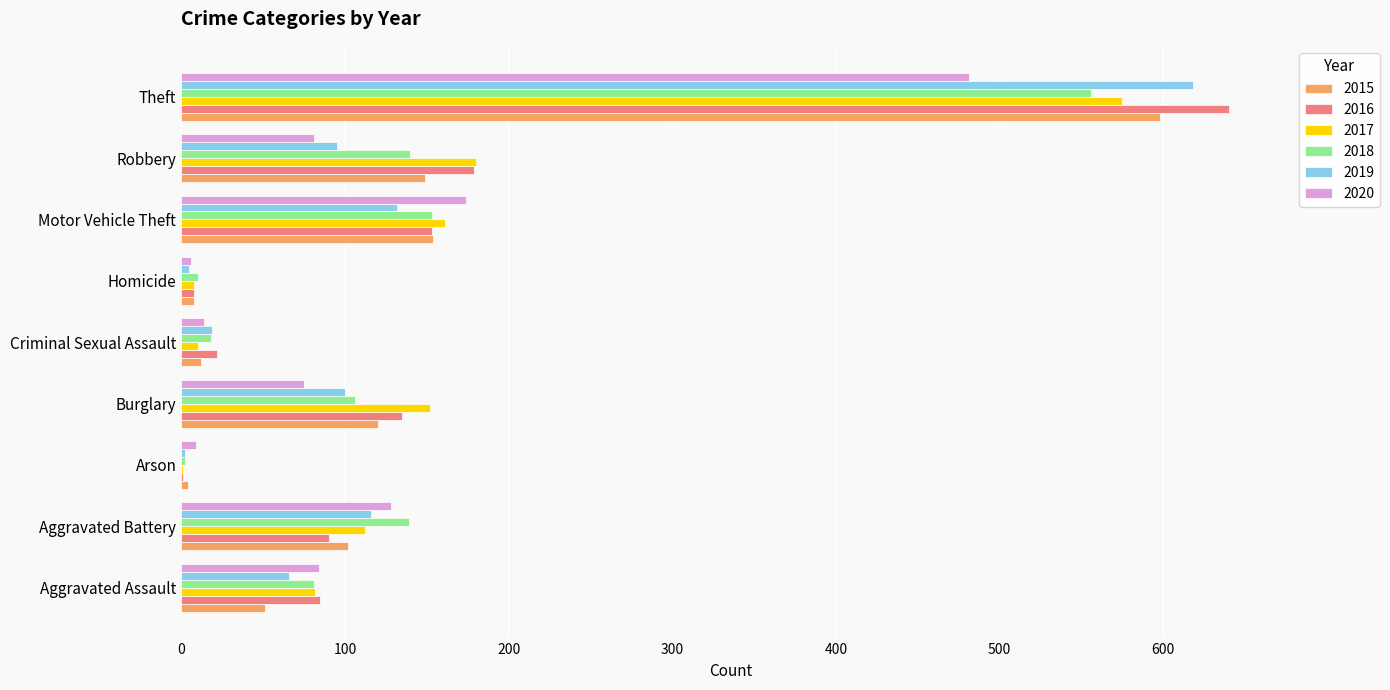

Which category has the highest value in the 2017 series?

Theft